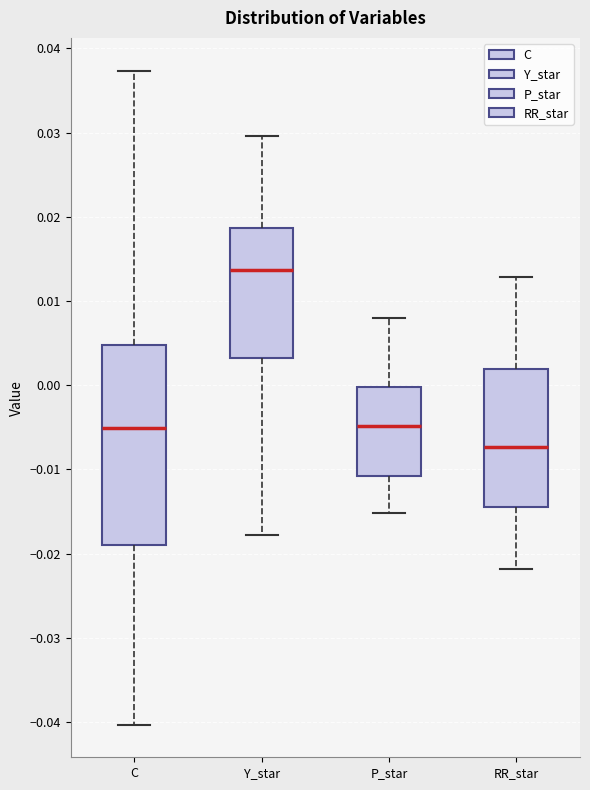

Which box's median line is the highest?

Y_star